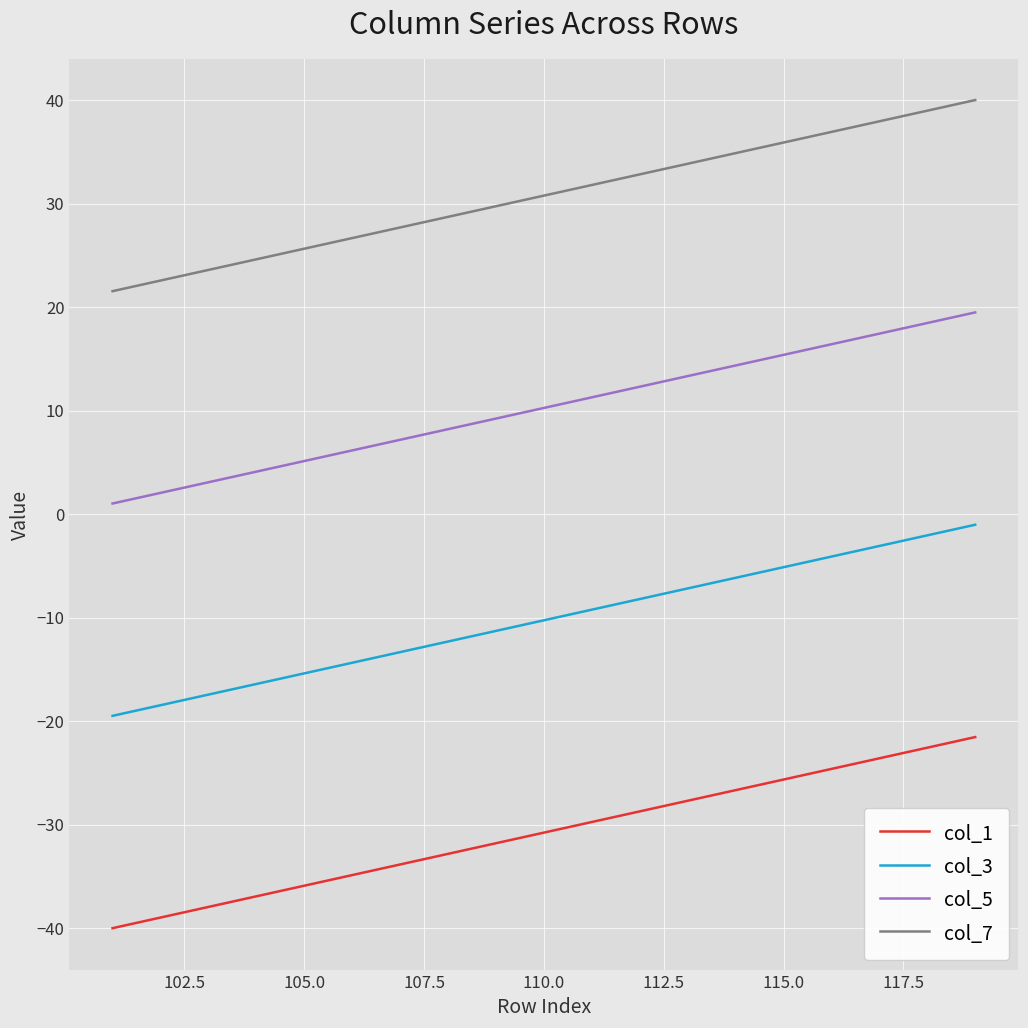

True or false: col_3 and col_5 cross at least once.

False